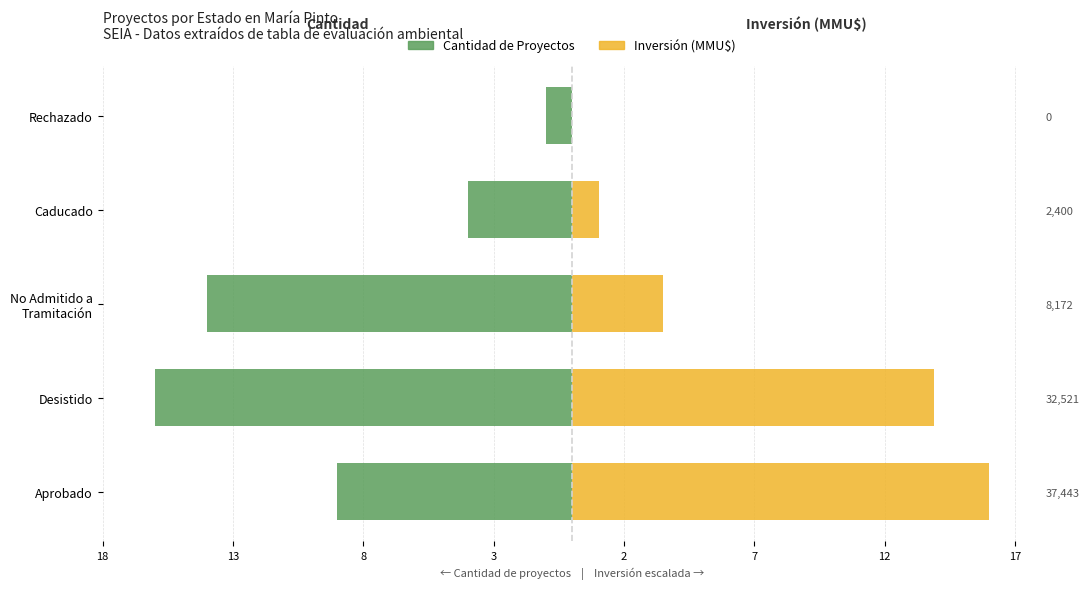

What is the difference between the highest and lowest values at Caducado?

5.0